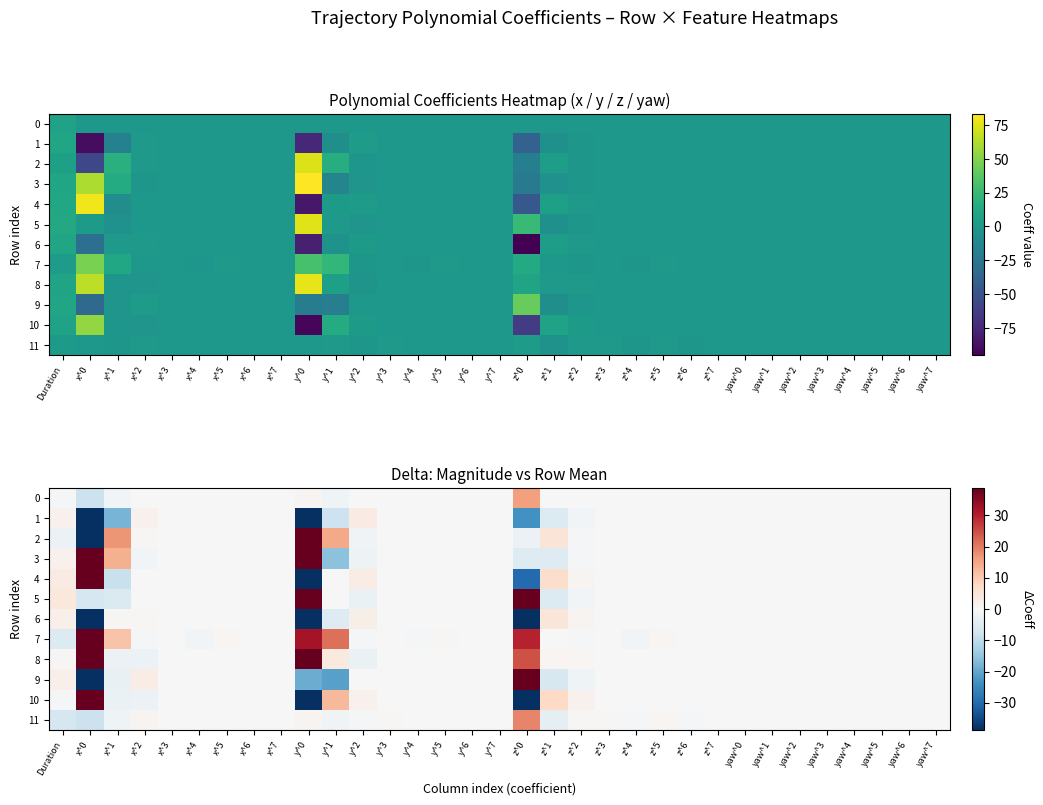

At which label does 5 first exceed 0?

Duration